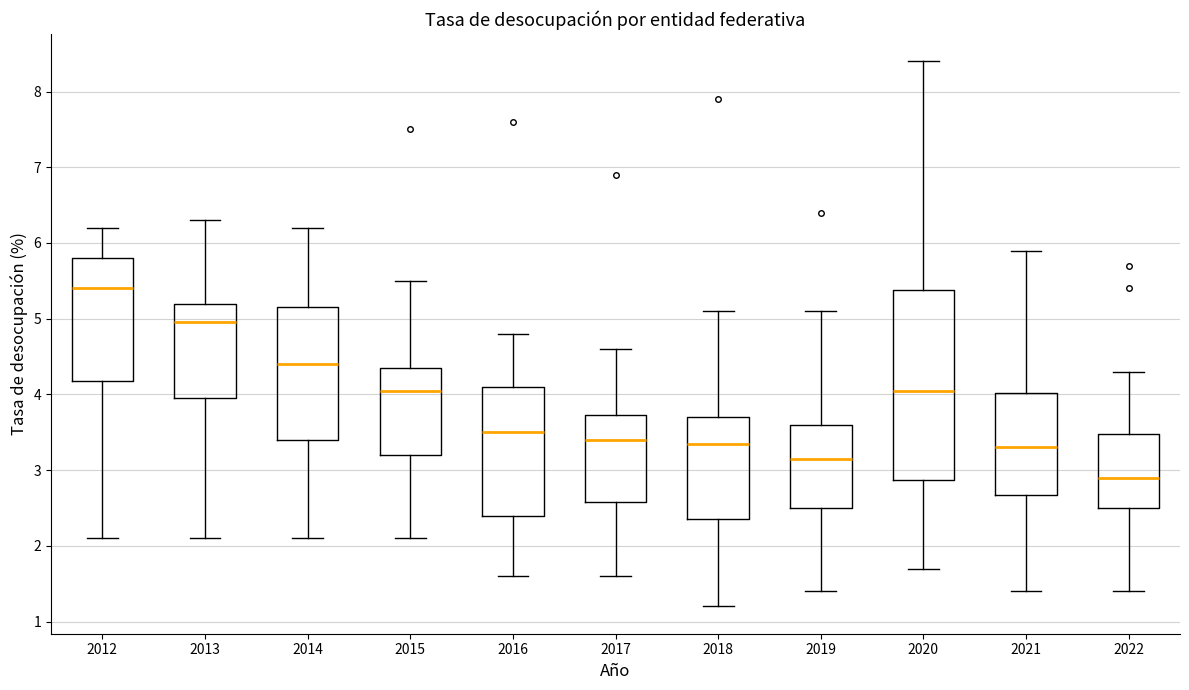

Which box has the highest median line?

2012